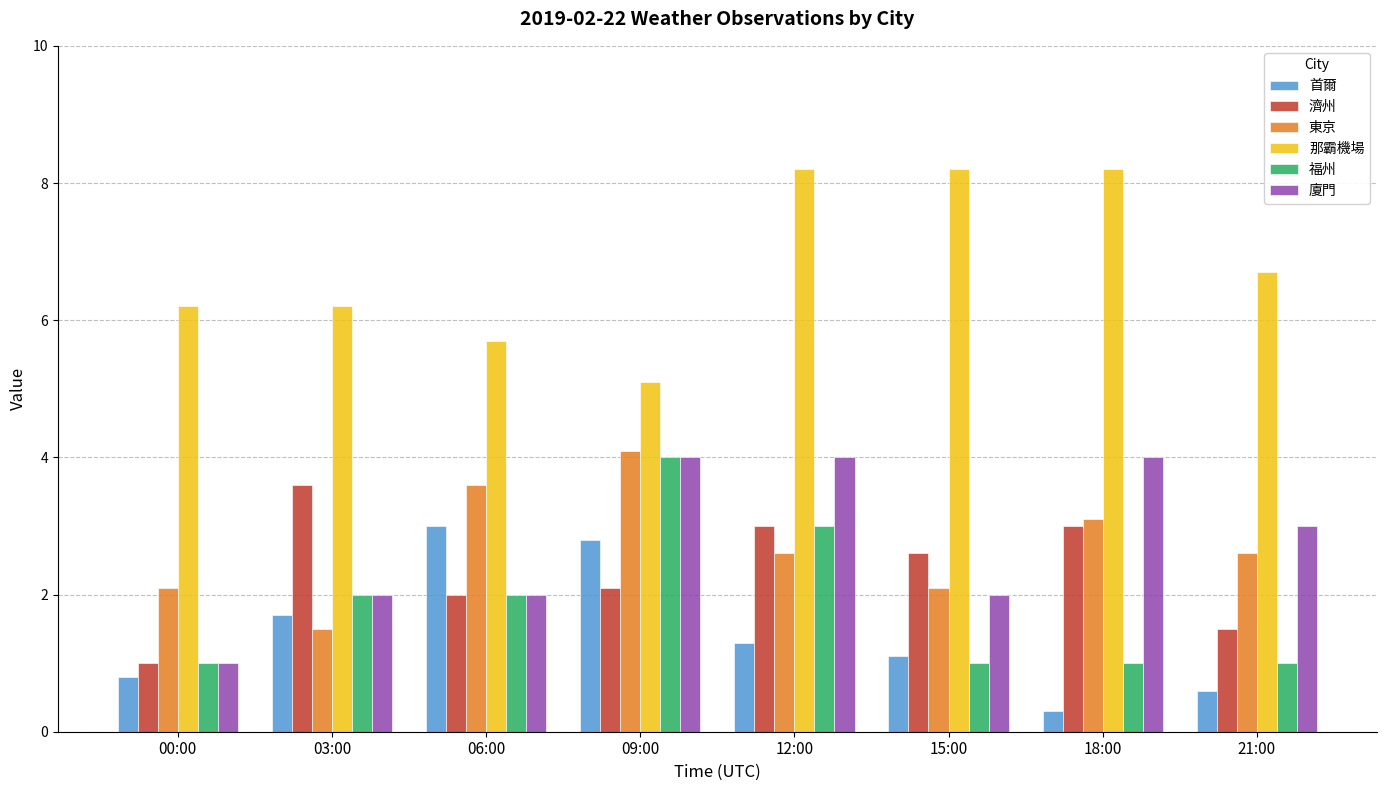

Which series has the largest total across all categories?

那霸機場